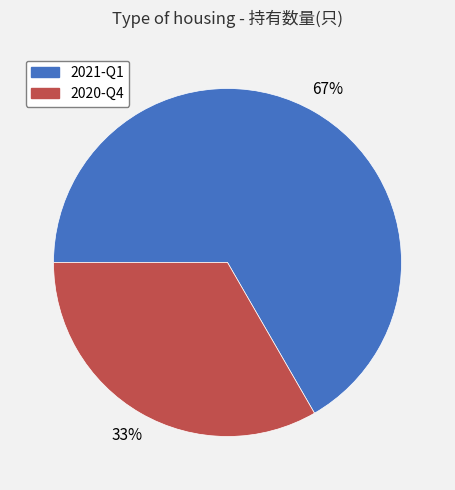

Which category has the smallest portion of the pie?

2020-Q4